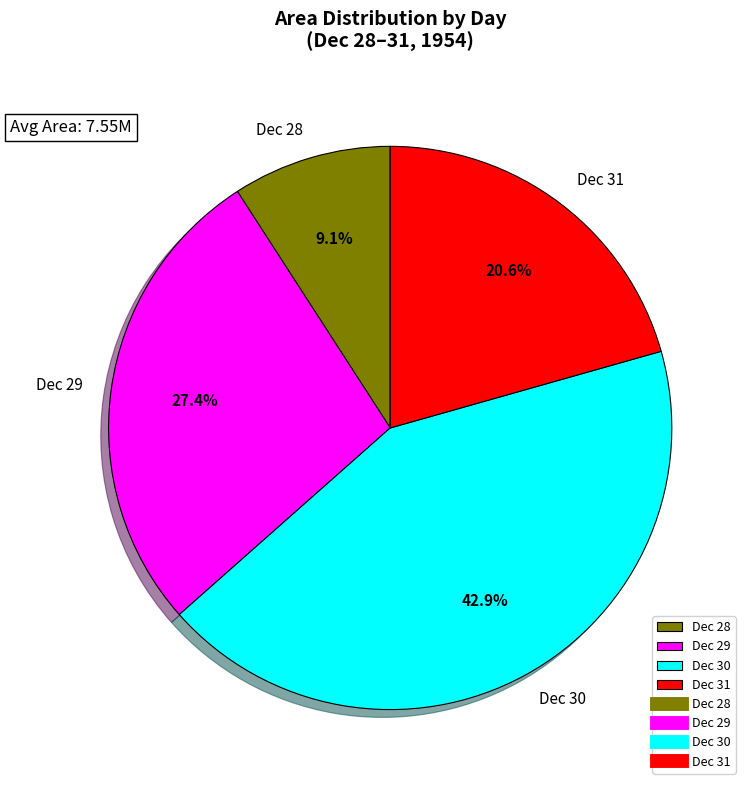

Which slice is the smallest?

Dec 28